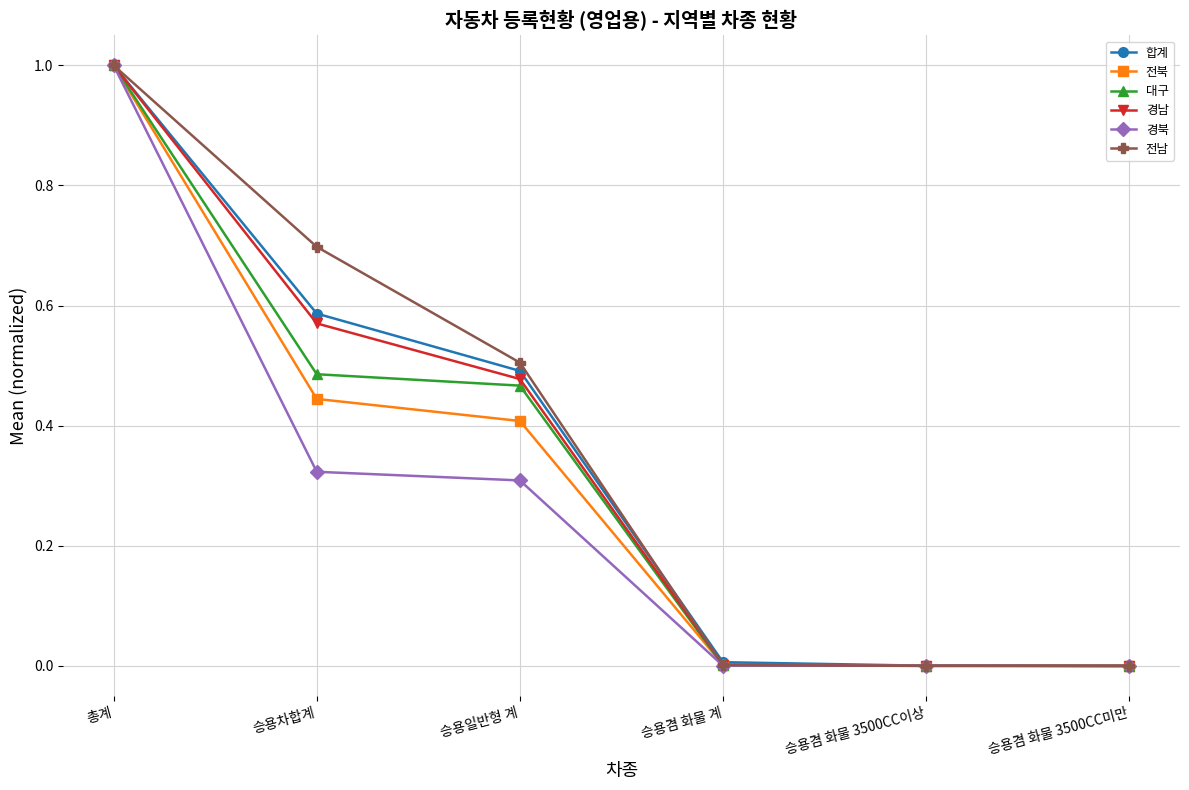

What is the maximum value for 전북?

1.0